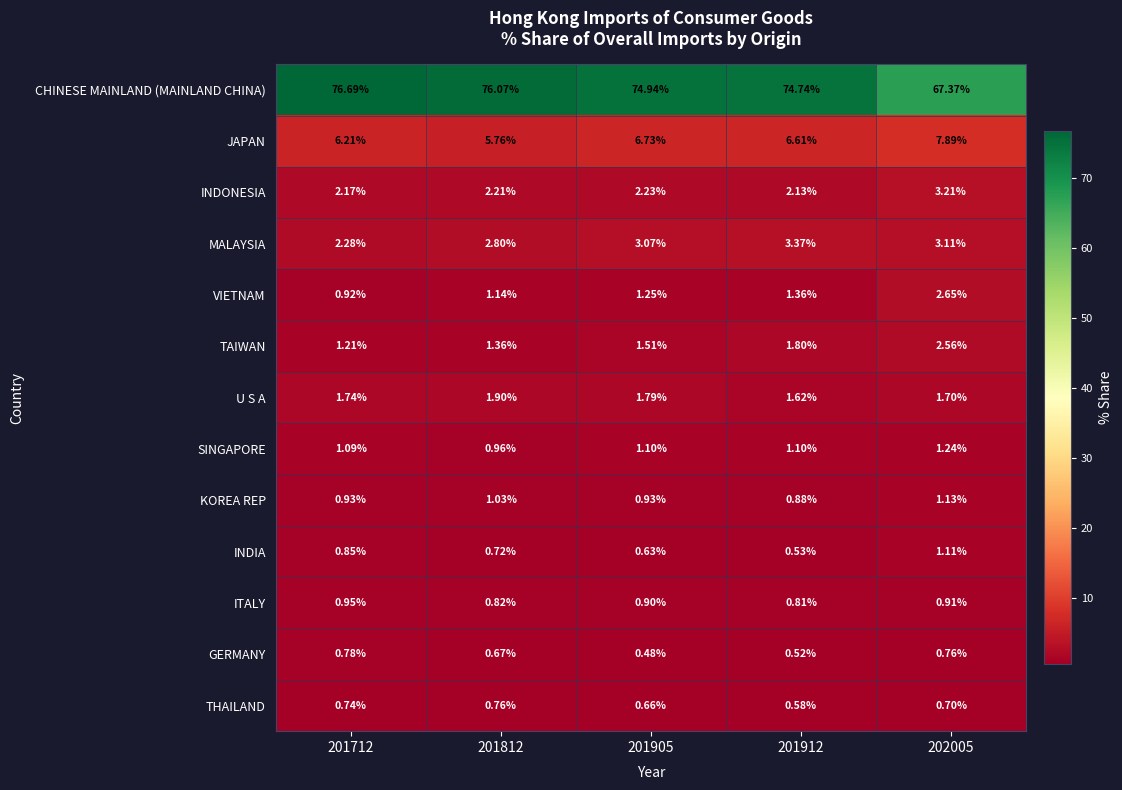

Which series has the largest total across all categories?

CHINESE MAINLAND (MAINLAND CHINA)